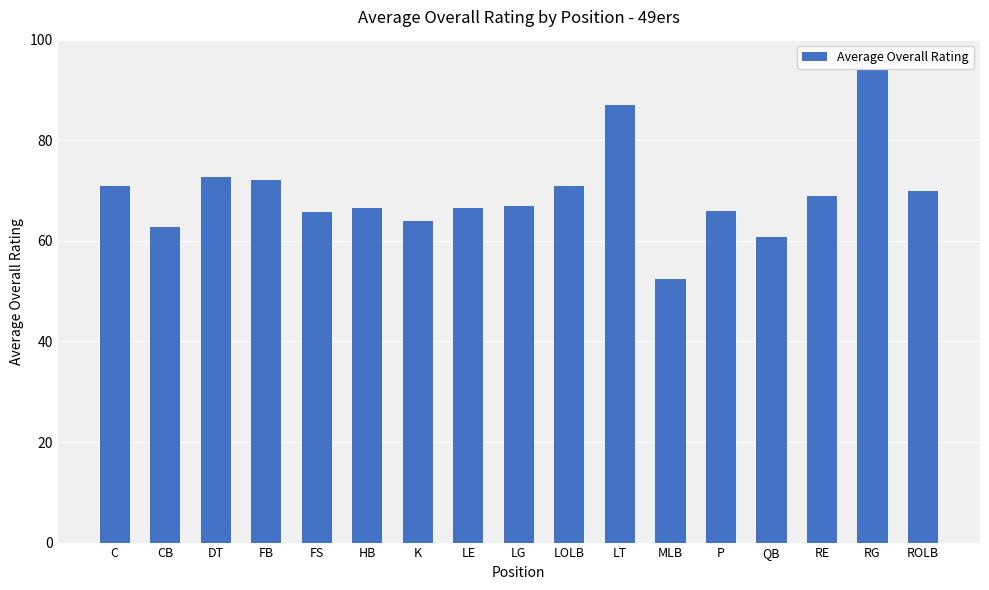

What is the label of the 11th bar from the right?

K